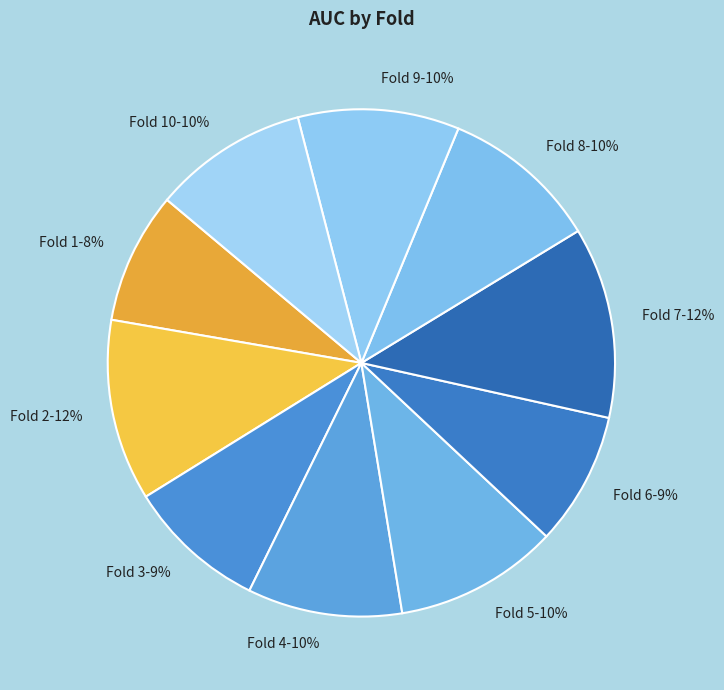

Count the number of slices in the pie.

10